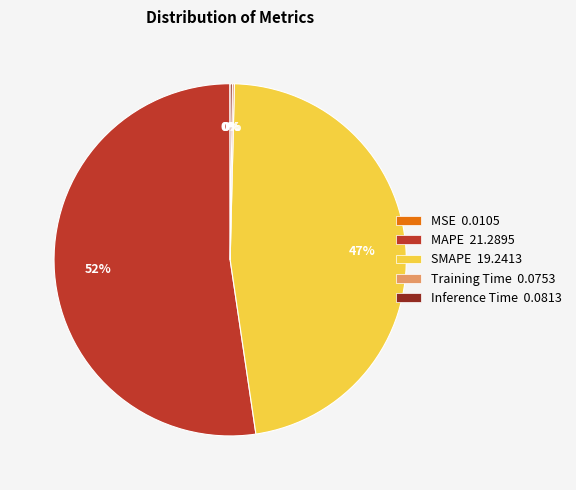

To the nearest percent, what percentage of the pie is SMAPE?

47%